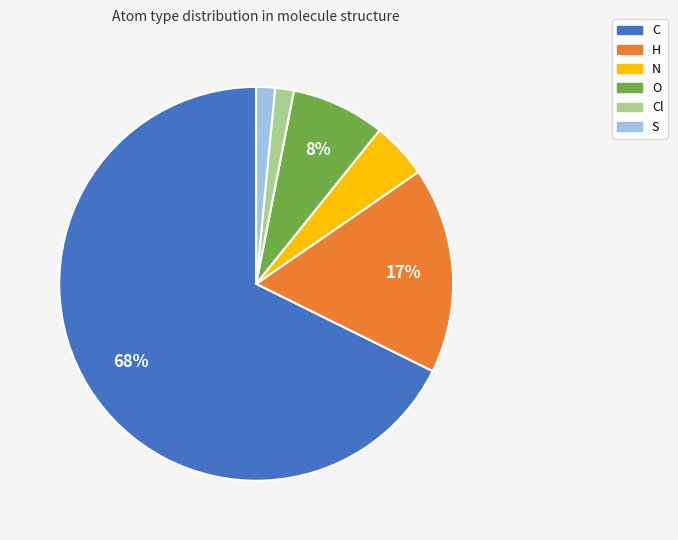

To the nearest percent, what is the average slice percentage?

17%